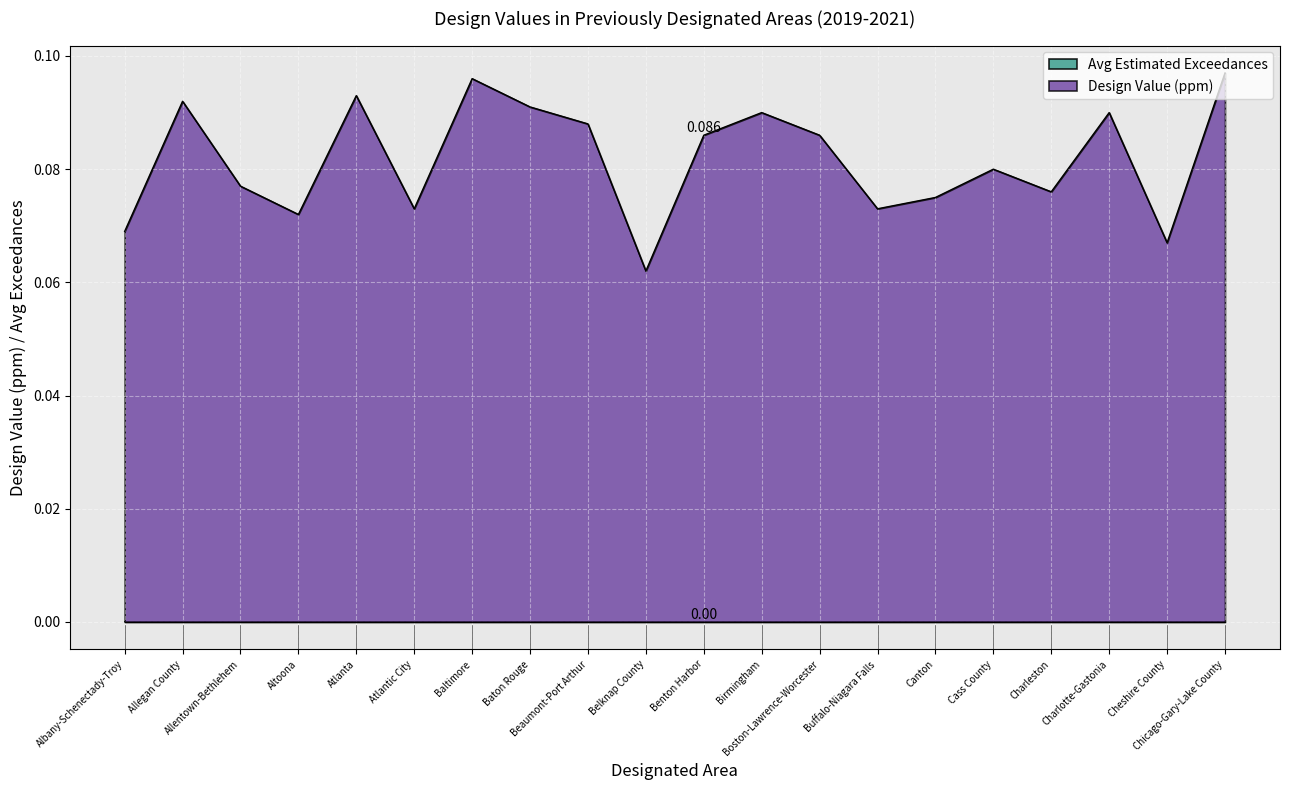

Is it true that the value at Belknap County is 0.1?

True